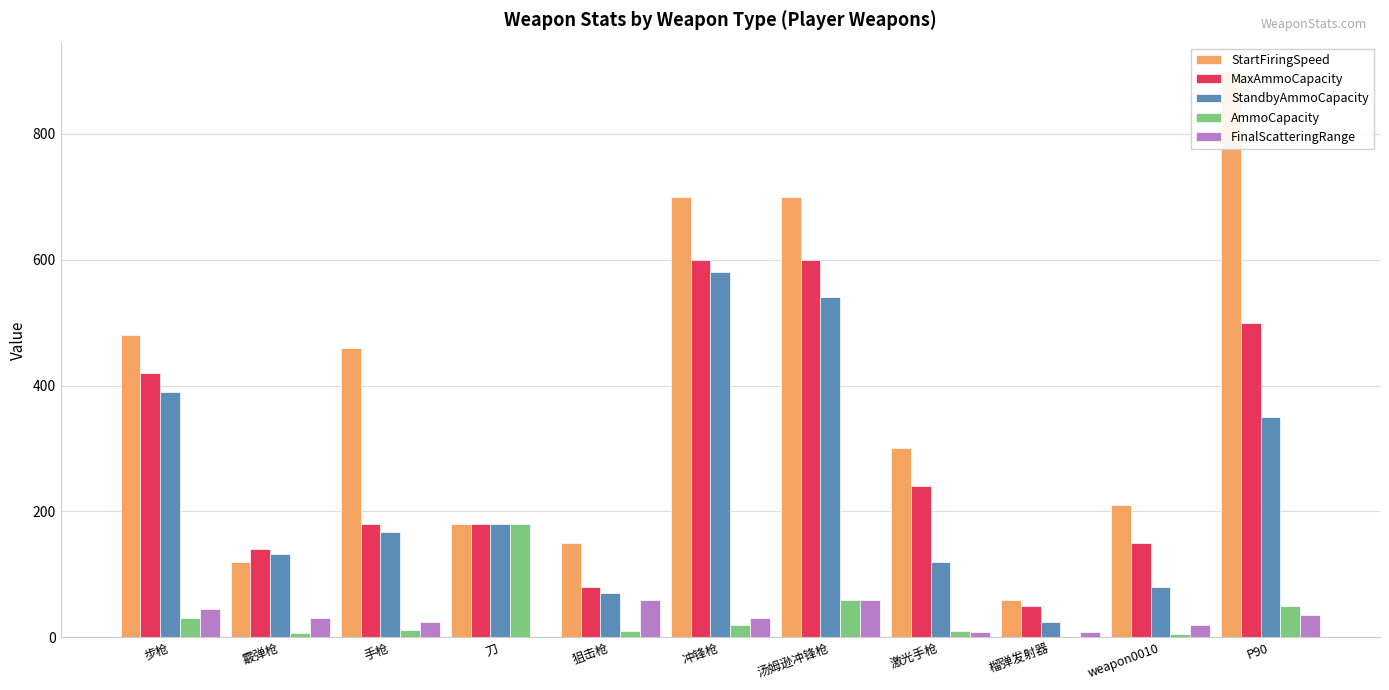

What is the sum of all AmmoCapacity values?

385